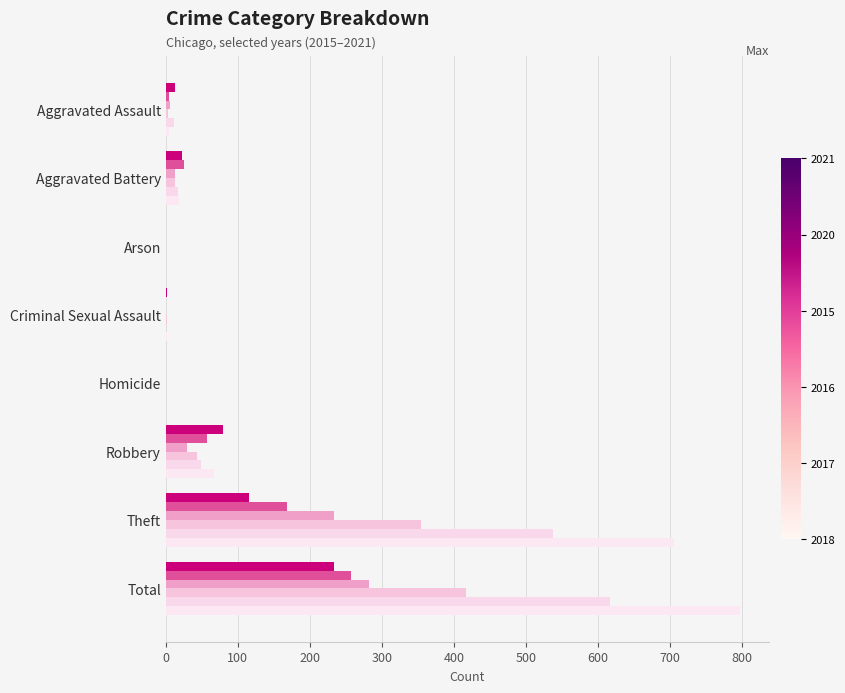

How many distinct data groups are displayed?

6